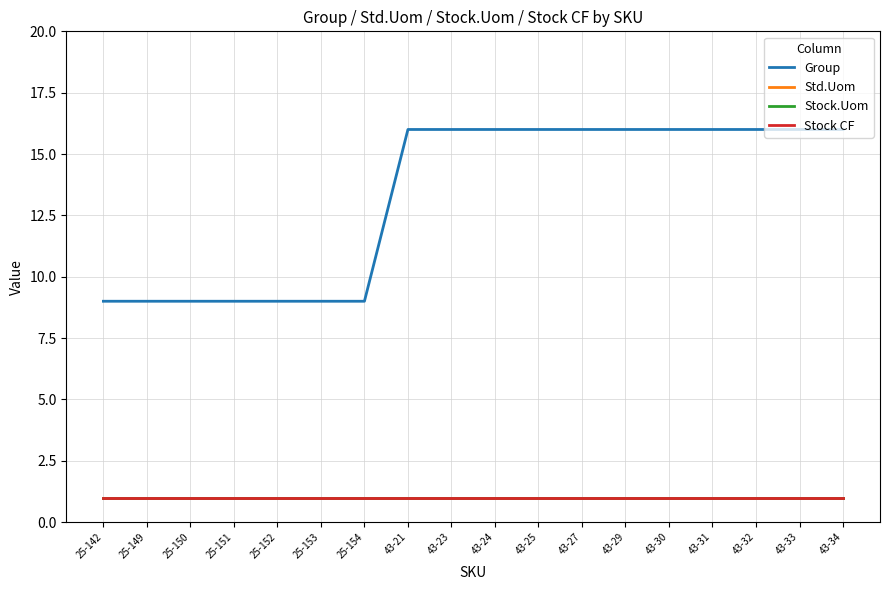

Is this an area chart (filled region under the line)?

No